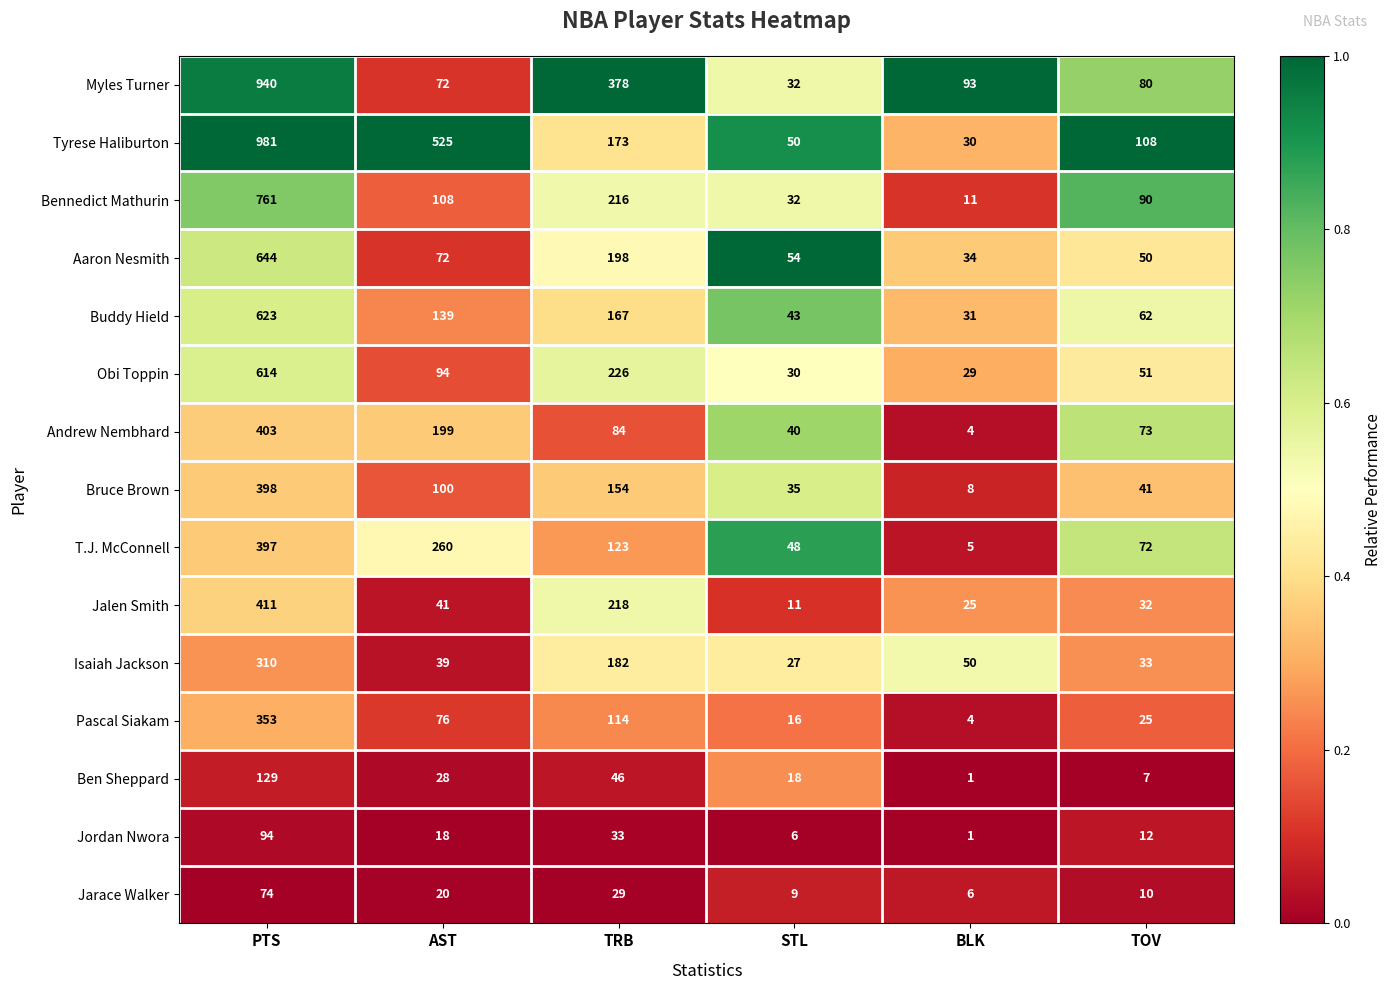

Which label corresponds to the largest value in the chart?

PTS